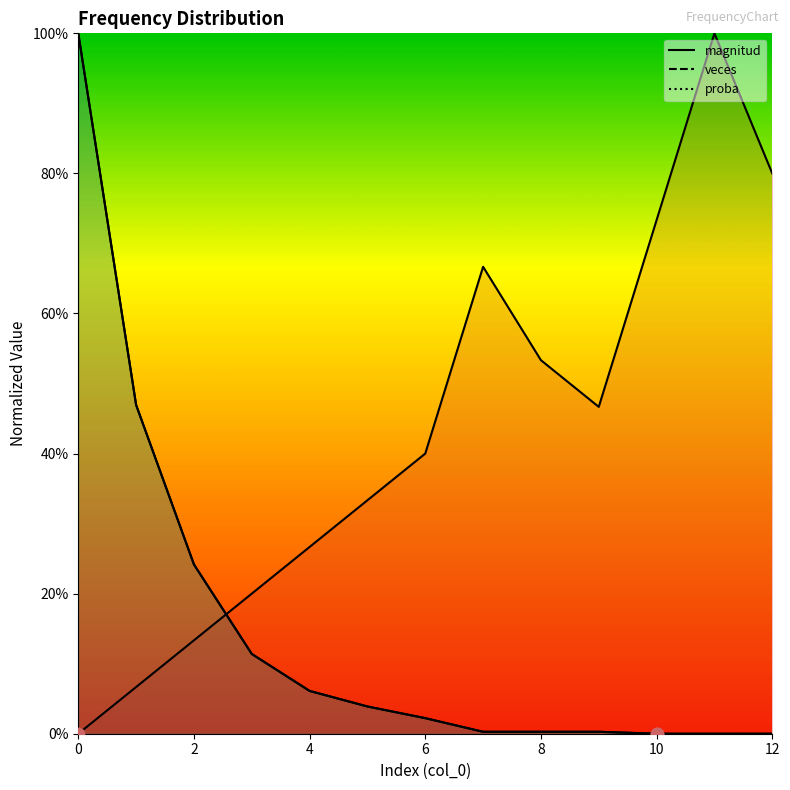

Which series reaches the maximum Y coordinate?

magnitud